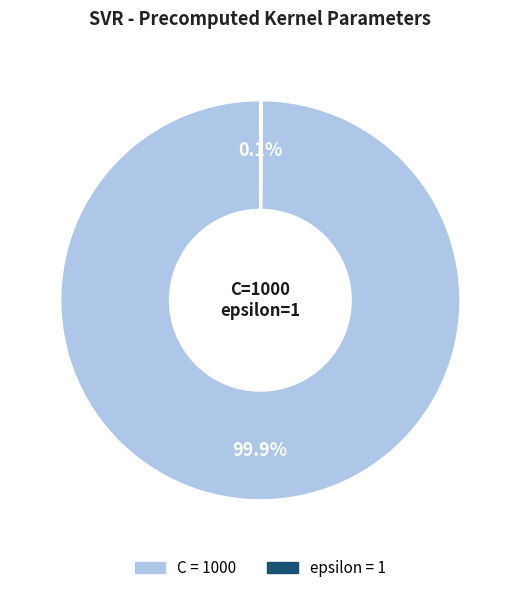

What percentage is NOT represented by C?

0.1%